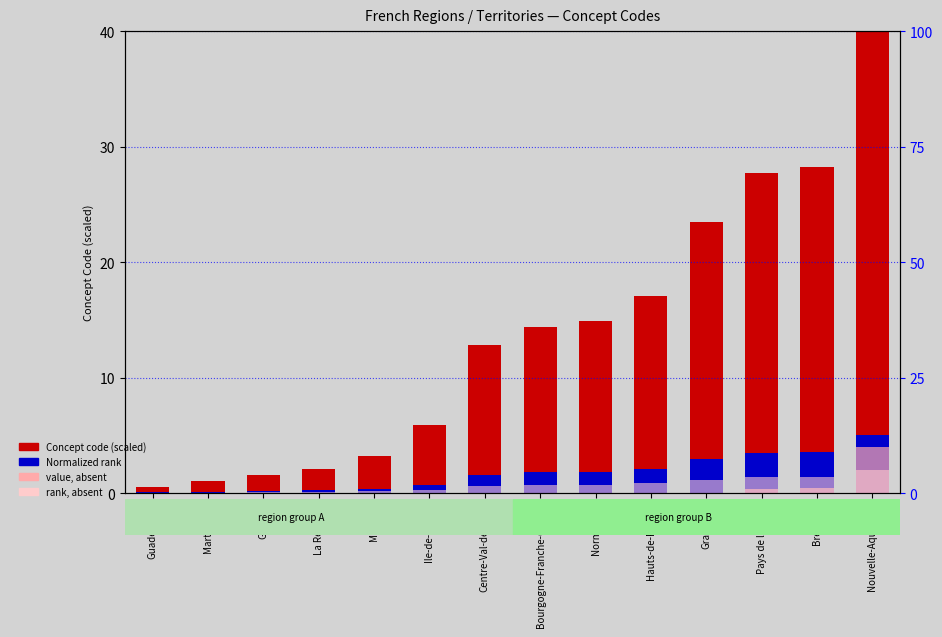

What is the label of the 3rd bar from the right?

Pays de la Loire